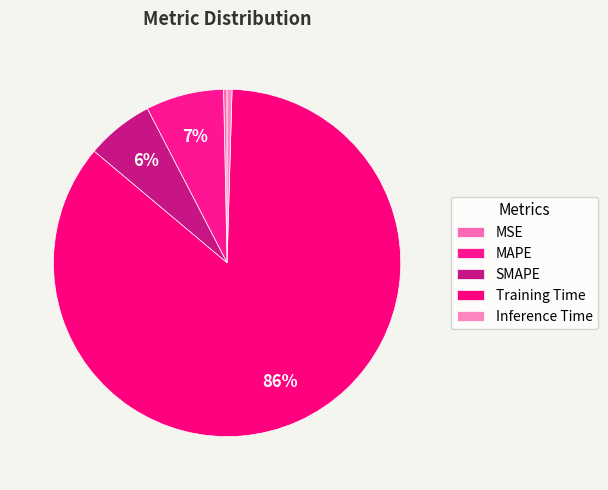

What portion of the pie excludes MSE?

99.7%